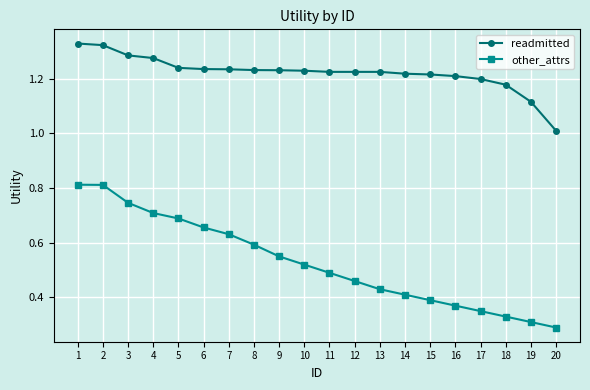

The value of readmitted at 19 is 0.4. True or false?

False